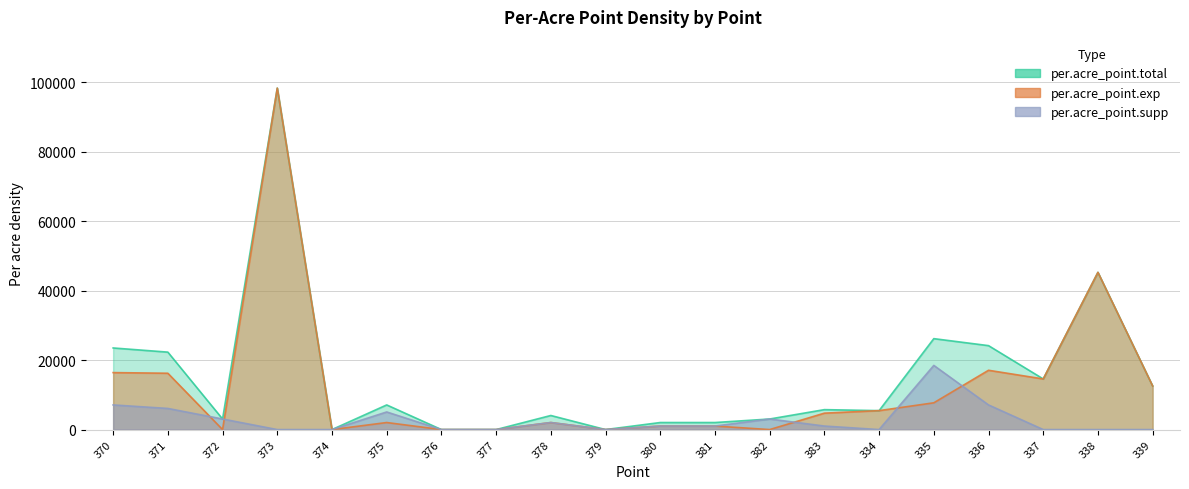

Is it true that per.acre_point.total equals -64664.7 at 374?

False